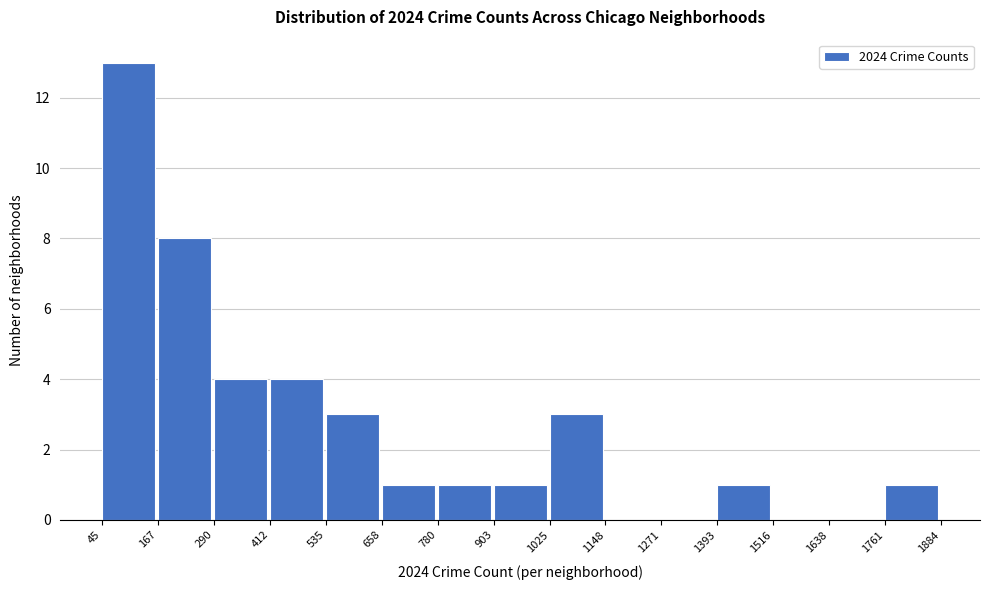

How tall is the bar that spans 903 to 1025 on the x-axis? The values are not printed on the chart, so give them approximately, as read against the axis.

1